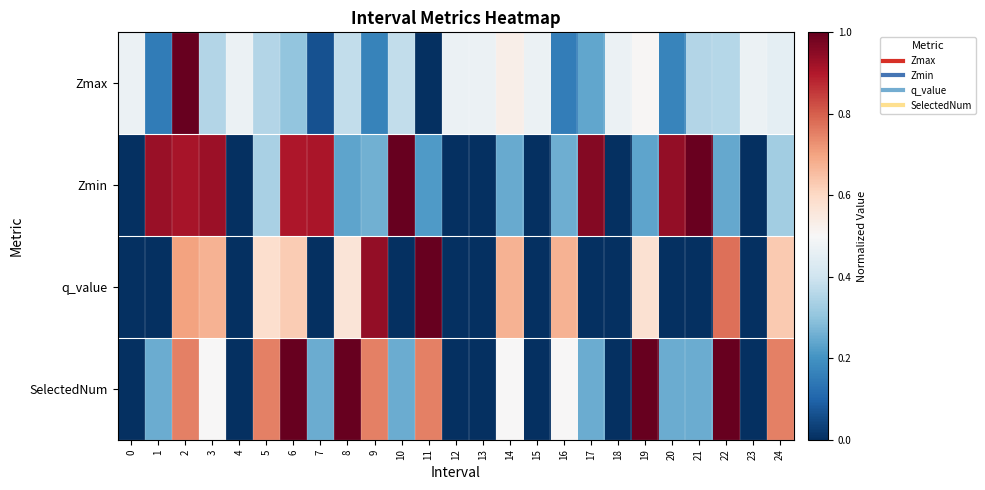

Reading right to left, list all the values displayed in this chart.

Zmax: 24=0.5	23=0.5	22=0.4	21=0.4	20=0.2	19=0.5	18=0.5	17=0.2	16=0.2	15=0.5	14=0.5	13=0.5	12=0.5	11=0.0	10=0.4	9=0.2	8=0.4	7=0.1	6=0.3	5=0.4	4=0.5	3=0.4	2=1.0	1=0.1	0=0.5
Zmin: 24=0.3	23=0.0	22=0.2	21=1.0	20=0.9	19=0.2	18=0.0	17=1.0	16=0.3	15=0.0	14=0.2	13=0.0	12=0.0	11=0.2	10=1.0	9=0.3	8=0.2	7=0.9	6=0.9	5=0.3	4=0.0	3=0.9	2=0.9	1=0.9	0=0.0
q_value: 24=0.6	23=0.0	22=0.8	21=-0.0	20=-0.0	19=0.6	18=0.0	17=-0.0	16=0.7	15=0.0	14=0.7	13=0.0	12=0.0	11=1.0	10=-0.0	9=0.9	8=0.6	7=-0.0	6=0.6	5=0.6	4=0.0	3=0.7	2=0.7	1=-0.0	0=0.0
SelectedNum: 24=0.8	23=0.0	22=1.0	21=0.2	20=0.2	19=1.0	18=0.0	17=0.2	16=0.5	15=0.0	14=0.5	13=0.0	12=0.0	11=0.8	10=0.2	9=0.8	8=1.0	7=0.2	6=1.0	5=0.8	4=0.0	3=0.5	2=0.8	1=0.2	0=0.0